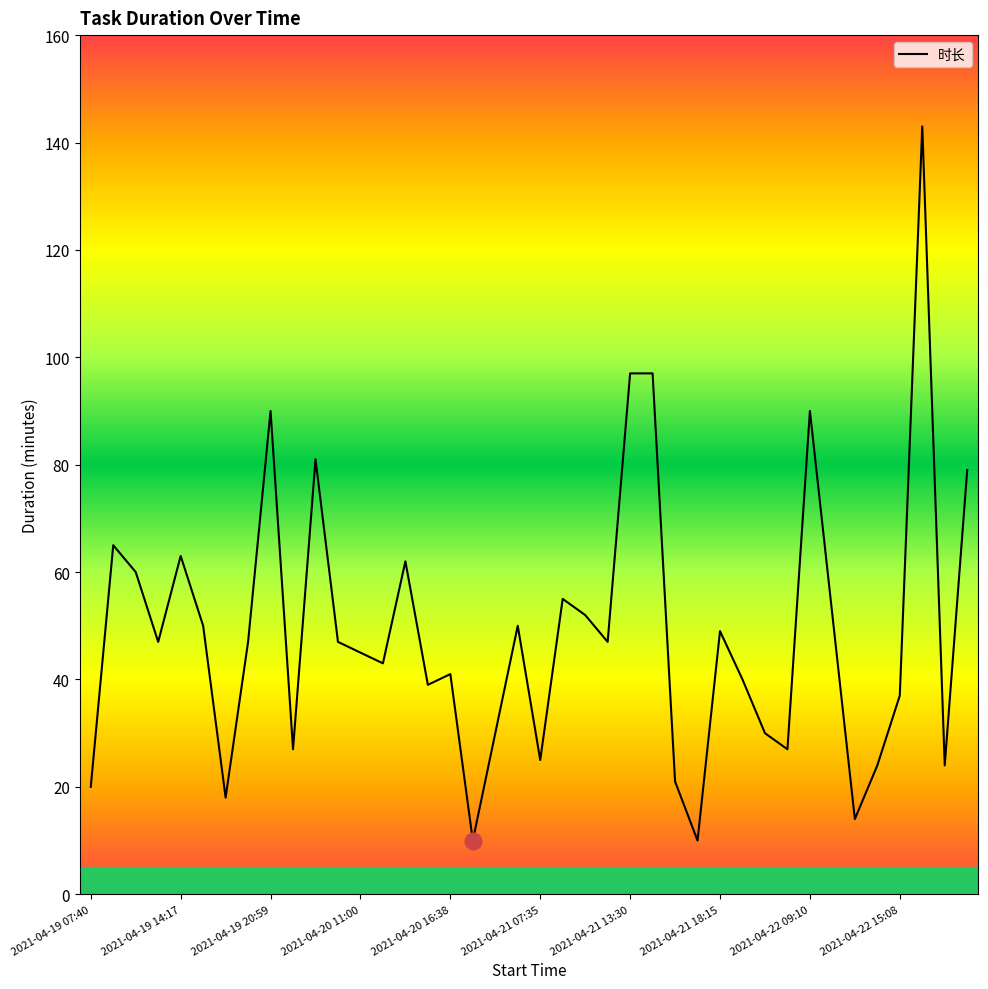

What is the maximum value shown in the chart?

143